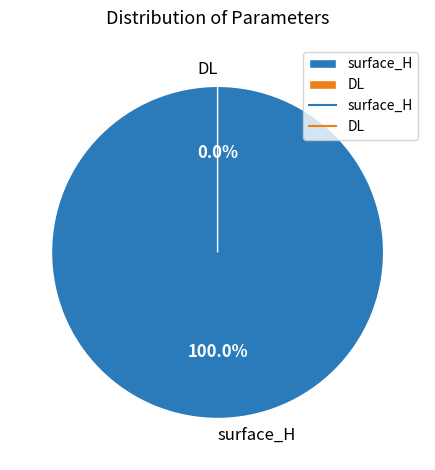

What is the change in value from surface_H to DL?

-8.6